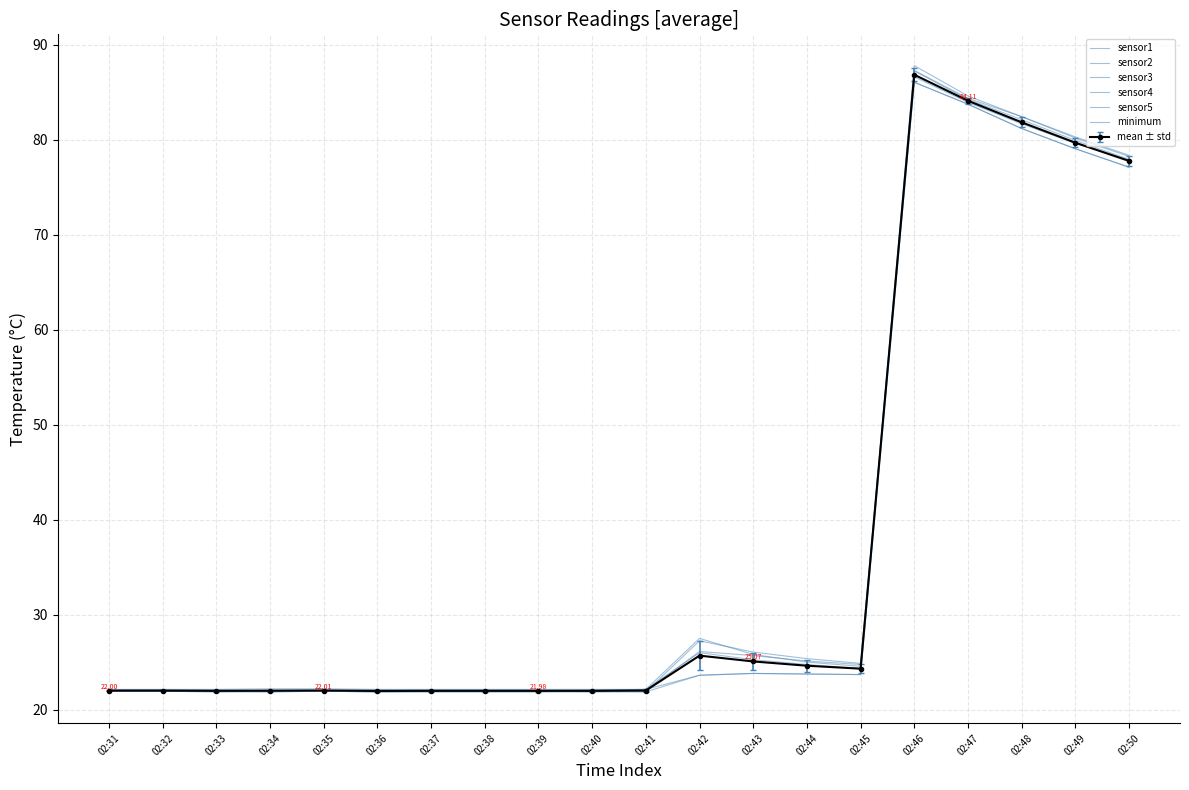

Which series changed the most between 02:37 and 02:41?

sensor2